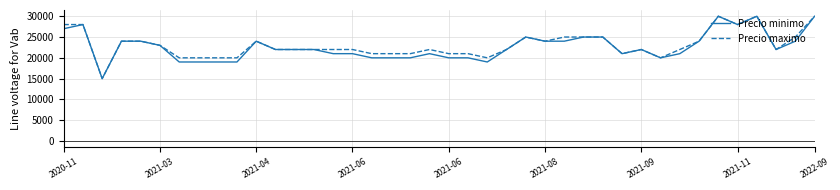

What is the minimum value for Precio minimo?

15000